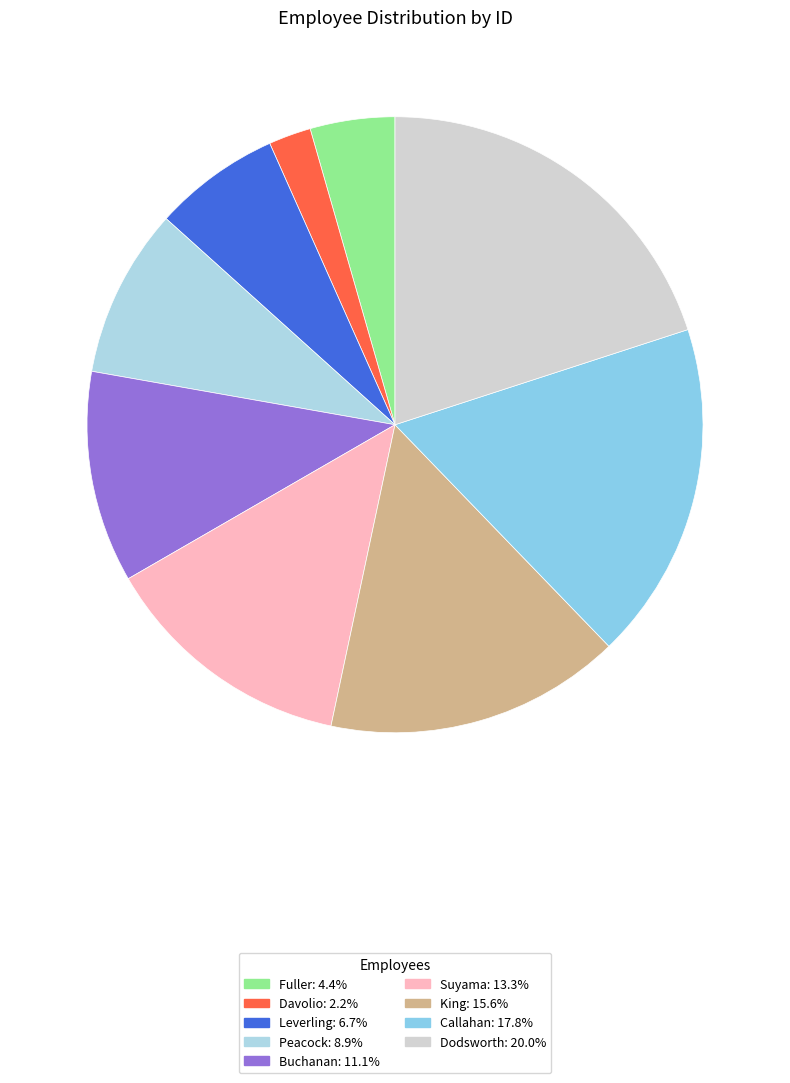

To the nearest percent, what is the difference between the Callahan and Fuller slice percentages?

13%